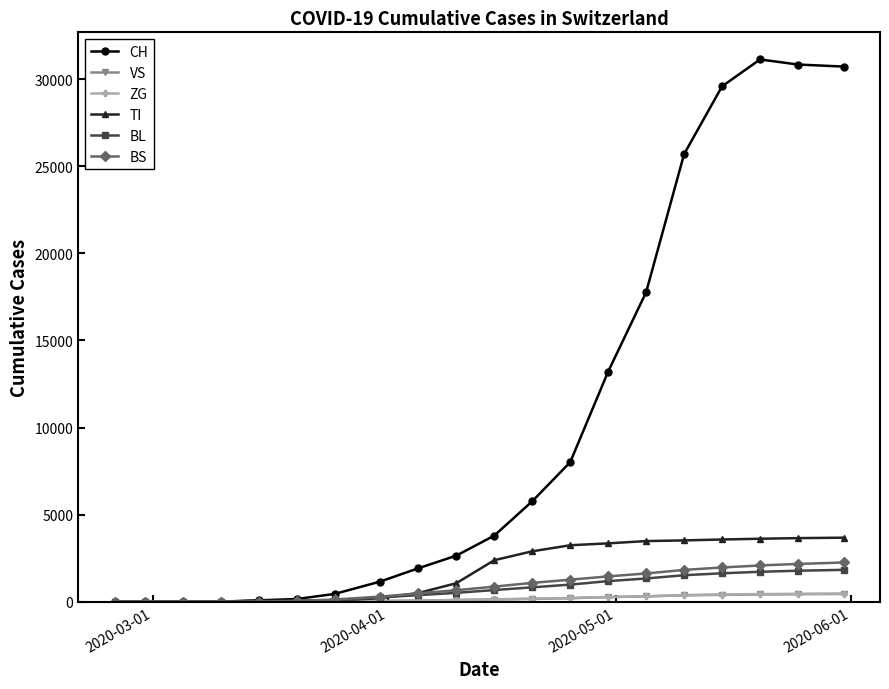

What is the greatest value displayed?

31131